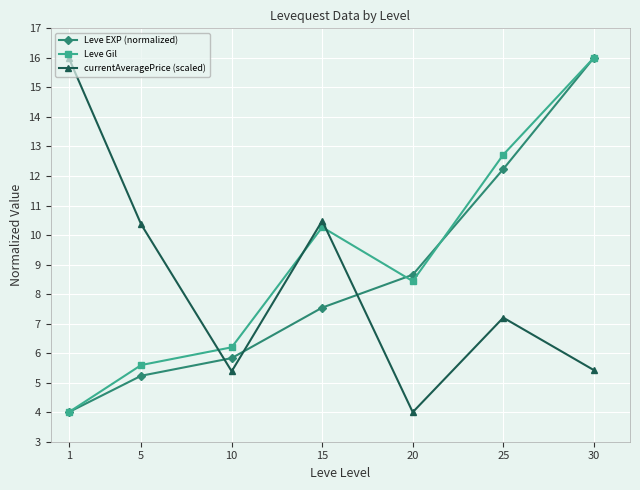

Which series ends up on top after the final intersection of currentAveragePrice (scaled) and Leve Gil?

Leve Gil